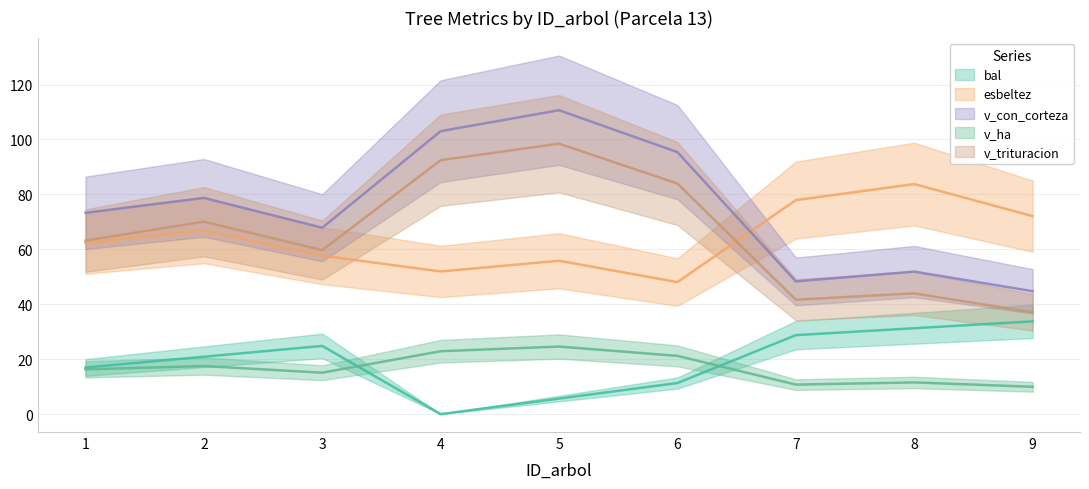

Is it true that v_con_corteza equals 24.6 at 2?

False